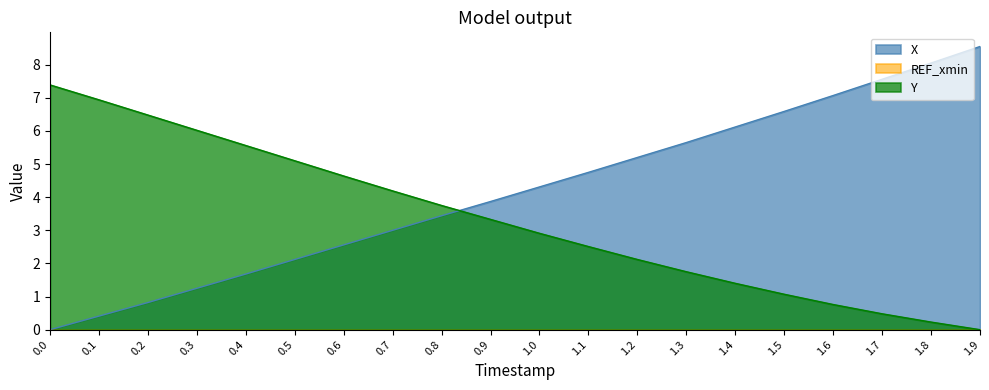

How many lines are shown in the chart?

3